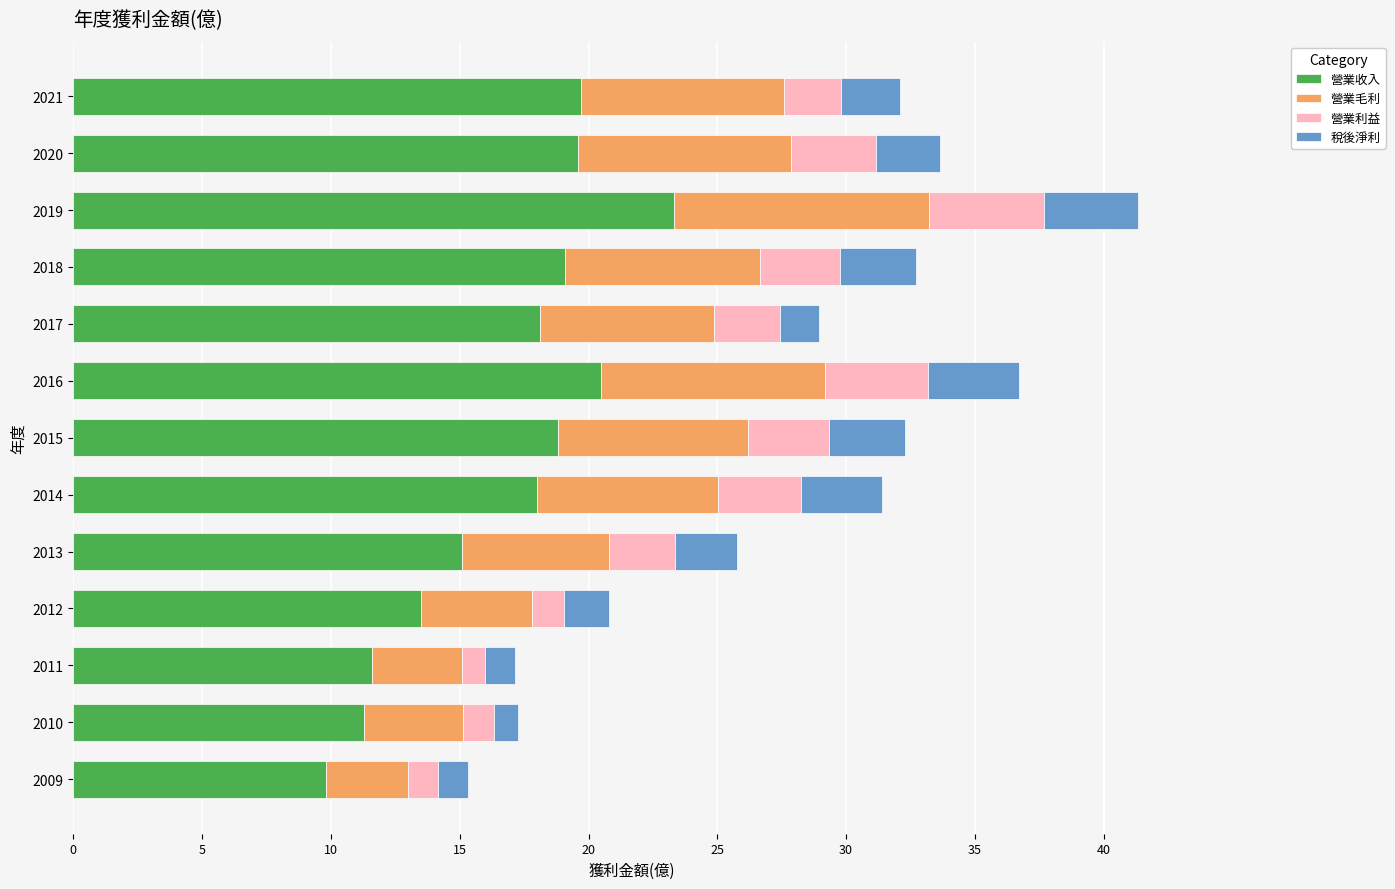

What is the total value across all series at 2009?

15.3